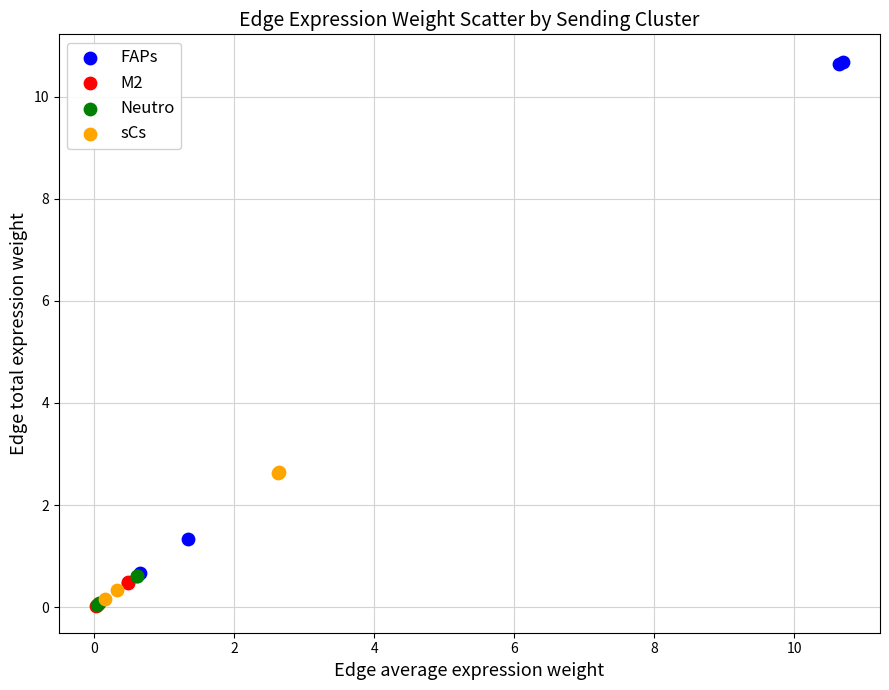

Which series contains the highest Y value?

FAPs